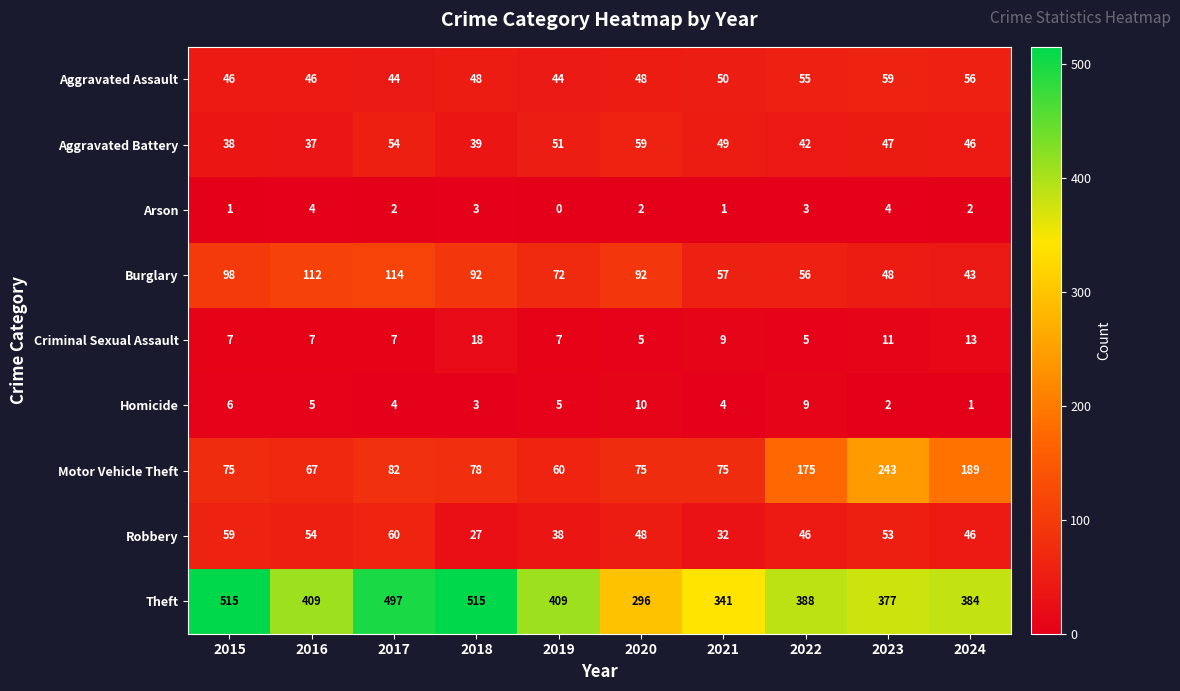

Which series has the largest total across all categories?

Theft